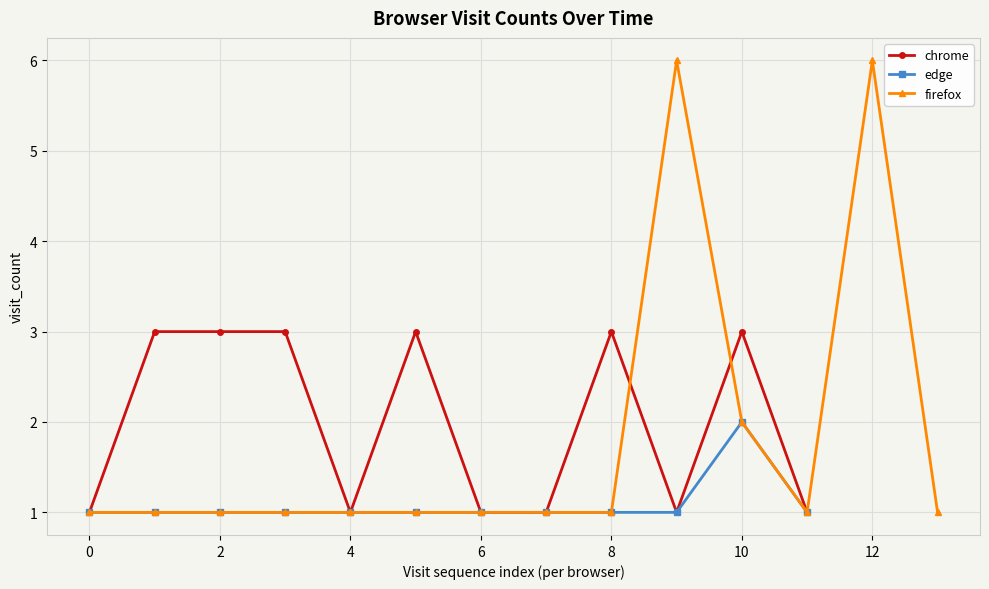

The value of chrome at 6 is 1. True or false?

True